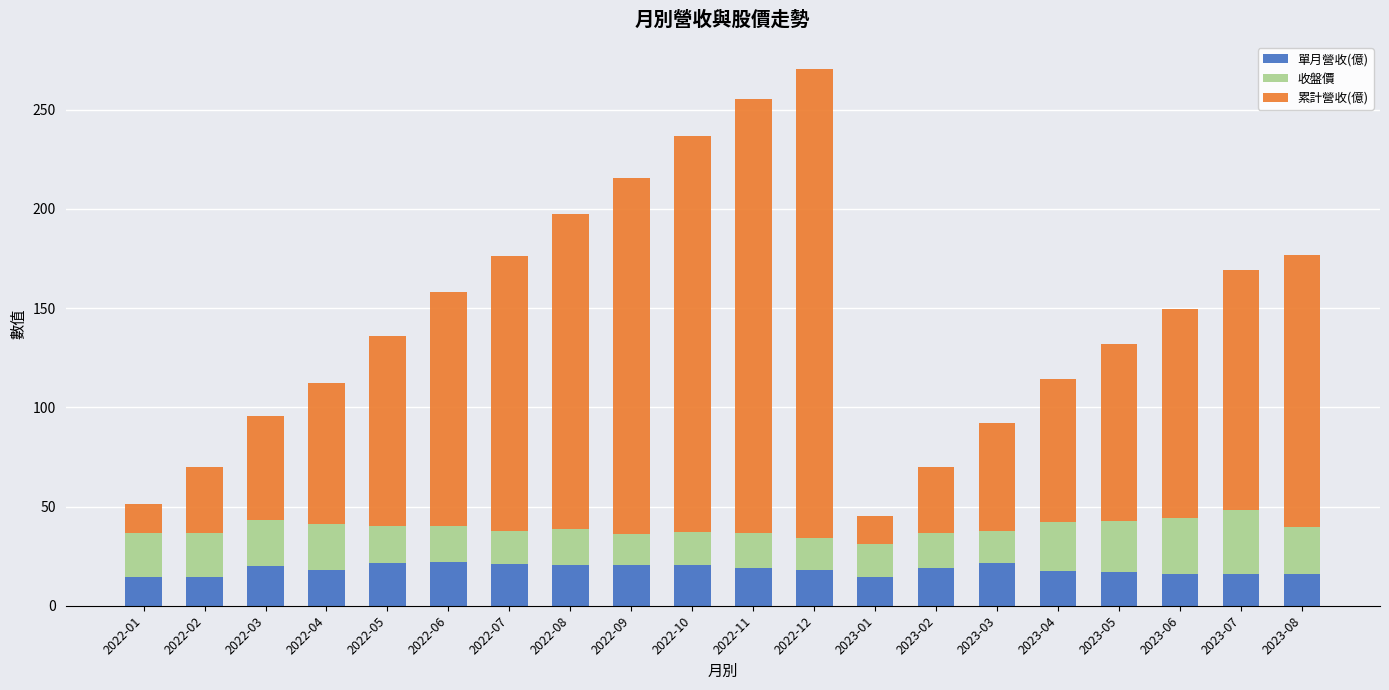

What are all the series names shown in the legend?

單月營收(億), 收盤價, 累計營收(億)